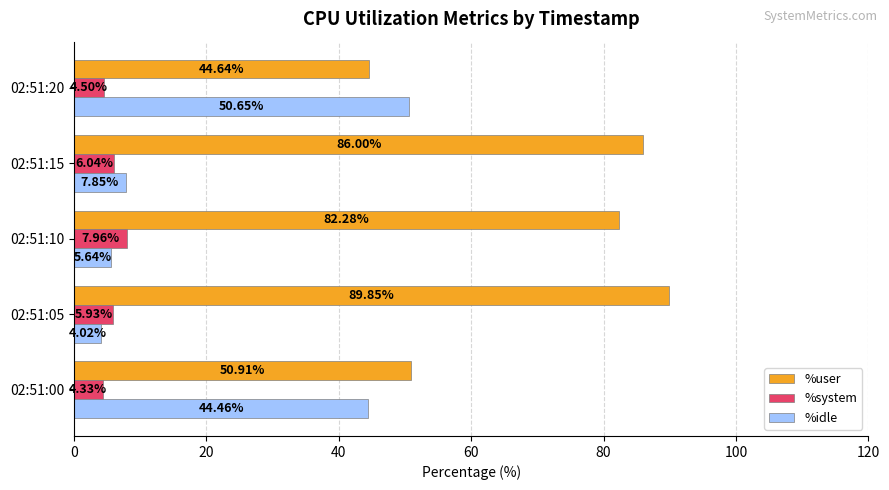

At which category is the sum across all series the highest?

02:51:15